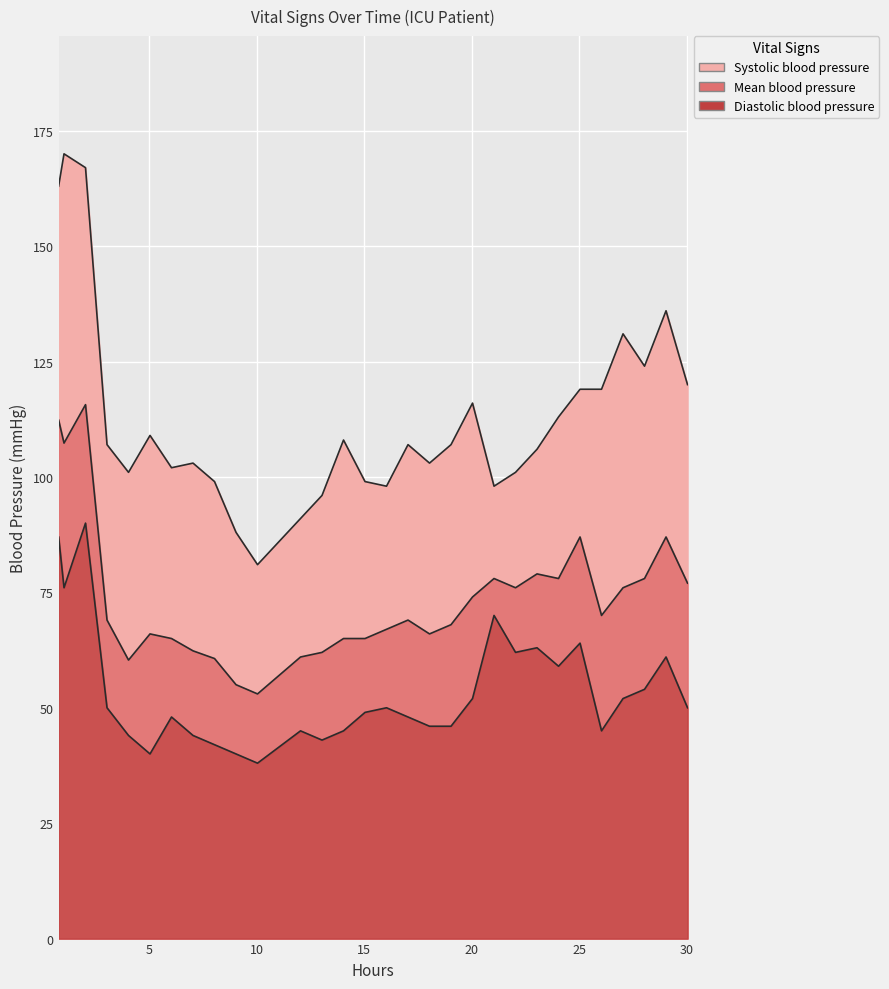

List the series in order of their peak value, lowest first.

Diastolic blood pressure, Mean blood pressure, Systolic blood pressure